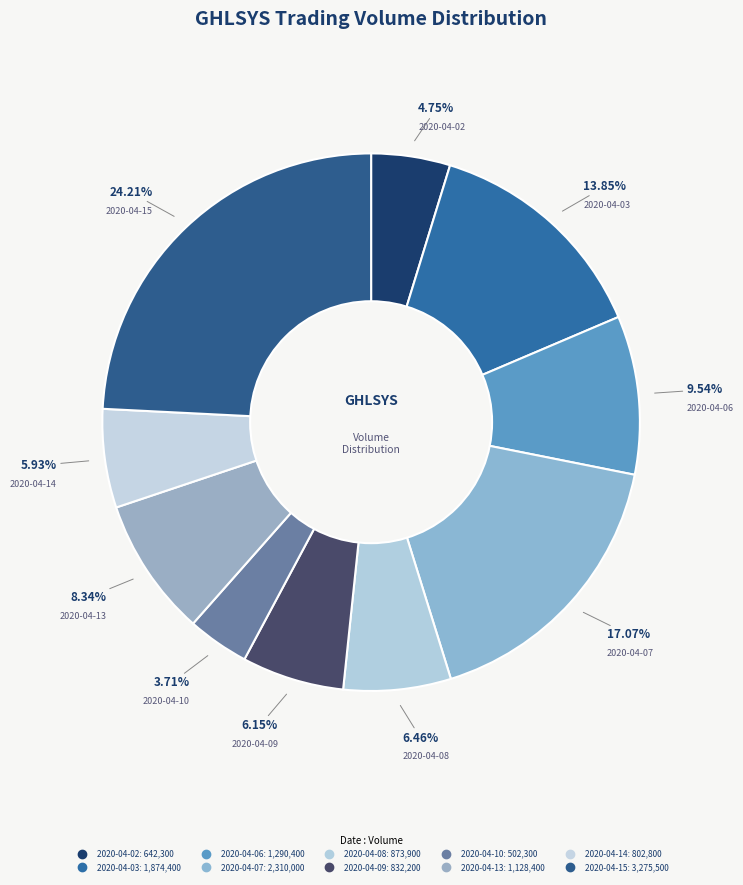

How many slices are in this pie chart?

10